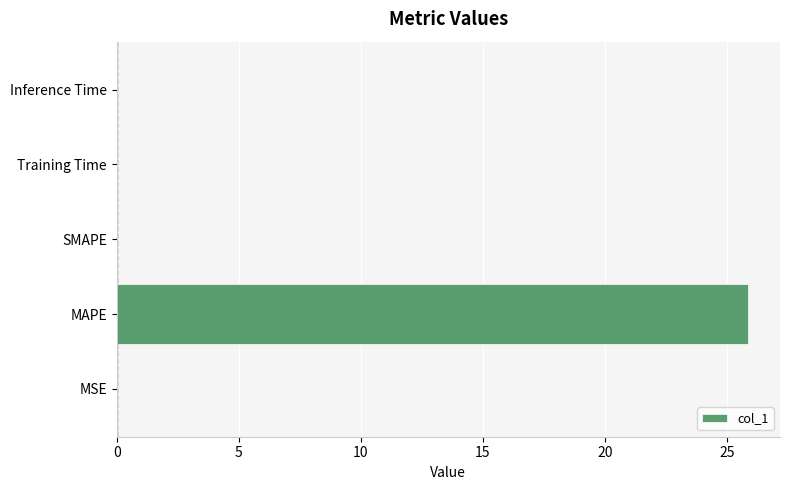

At which category does the chart reach its peak across all series?

MAPE